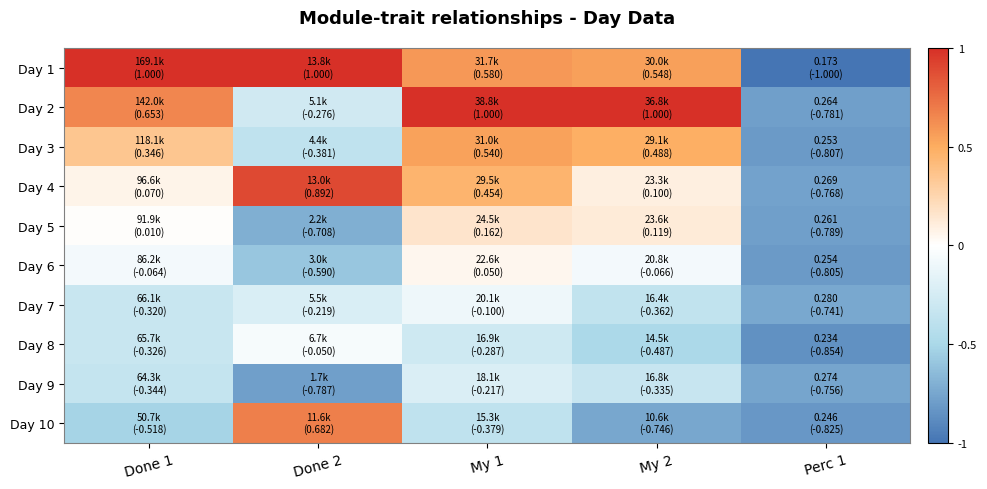

Reading left to right, what are all the values shown in this chart?

Day 1: Done 1=1.0	Done 2=1.0	My 1=0.6	My 2=0.5	Perc 1=-1.0
Day 2: Done 1=0.7	Done 2=-0.3	My 1=1.0	My 2=1.0	Perc 1=-0.8
Day 3: Done 1=0.3	Done 2=-0.4	My 1=0.5	My 2=0.5	Perc 1=-0.8
Day 4: Done 1=0.1	Done 2=0.9	My 1=0.5	My 2=0.1	Perc 1=-0.8
Day 5: Done 1=0.0	Done 2=-0.7	My 1=0.2	My 2=0.1	Perc 1=-0.8
Day 6: Done 1=-0.1	Done 2=-0.6	My 1=0.1	My 2=-0.1	Perc 1=-0.8
Day 7: Done 1=-0.3	Done 2=-0.2	My 1=-0.1	My 2=-0.4	Perc 1=-0.7
Day 8: Done 1=-0.3	Done 2=-0.0	My 1=-0.3	My 2=-0.5	Perc 1=-0.9
Day 9: Done 1=-0.3	Done 2=-0.8	My 1=-0.2	My 2=-0.3	Perc 1=-0.8
Day 10: Done 1=-0.5	Done 2=0.7	My 1=-0.4	My 2=-0.7	Perc 1=-0.8